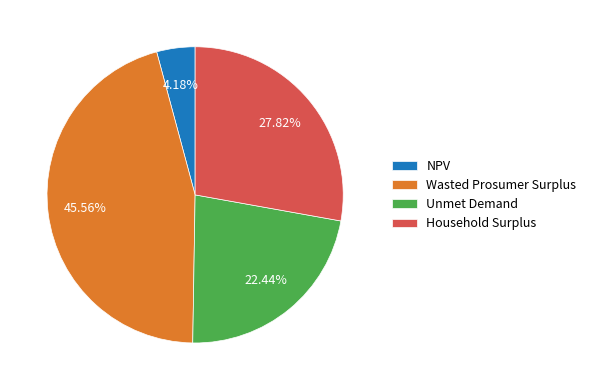

Rank the categories by value from lowest to highest.

NPV, Unmet Demand, Household Surplus, Wasted Prosumer Surplus